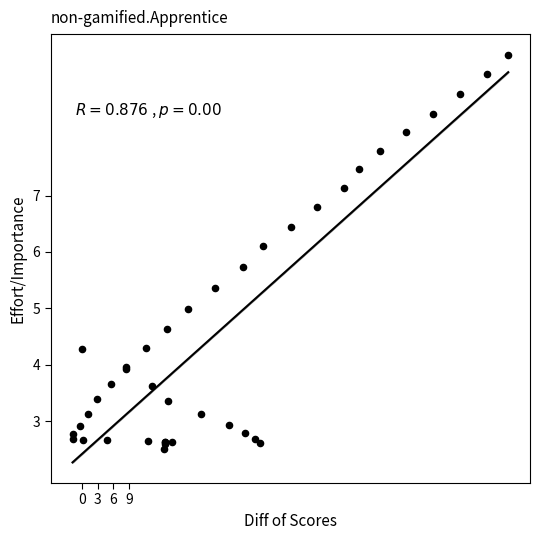

What Y value in the scatter plot is closest to 6?

6.1